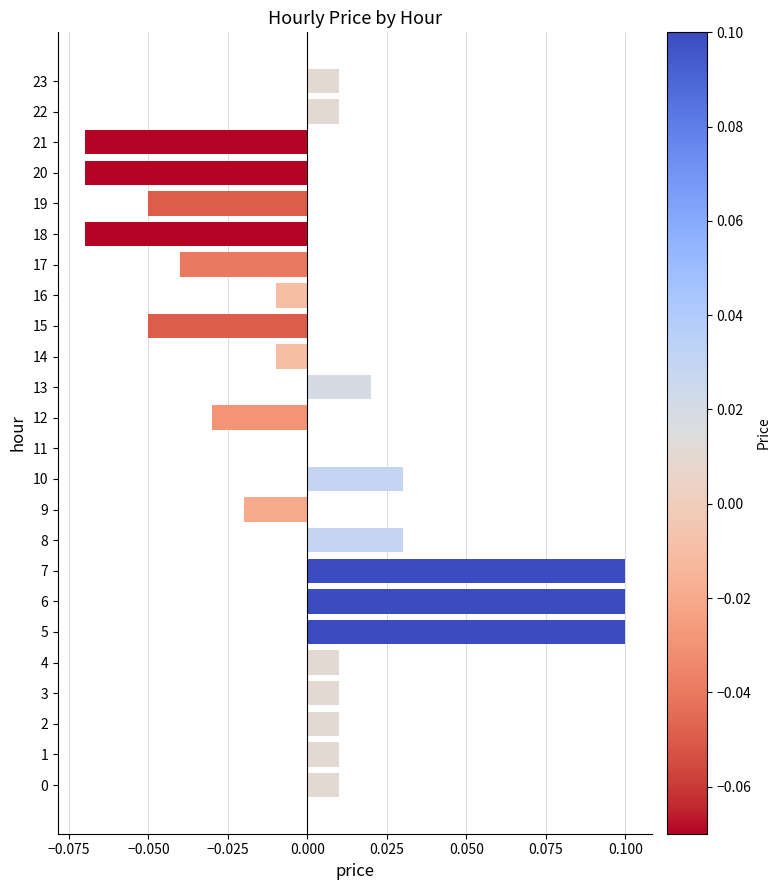

Are the bars grouped side by side (vs. stacked)?

No